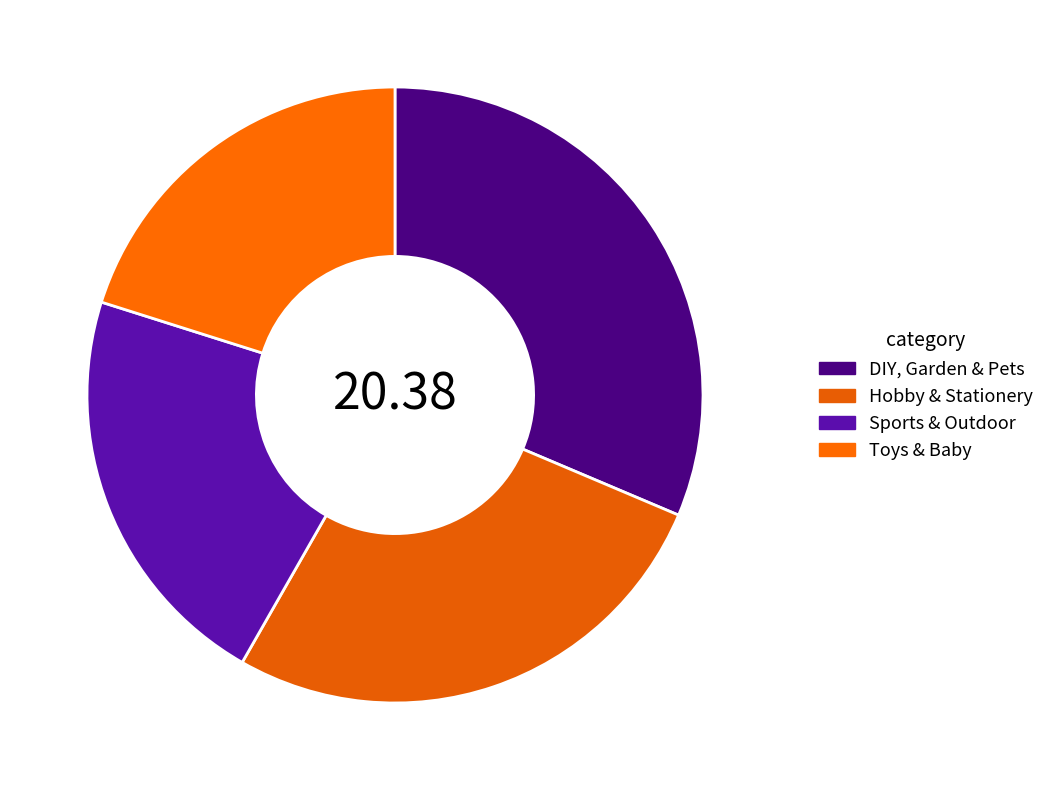

How many segments does this pie chart have?

4